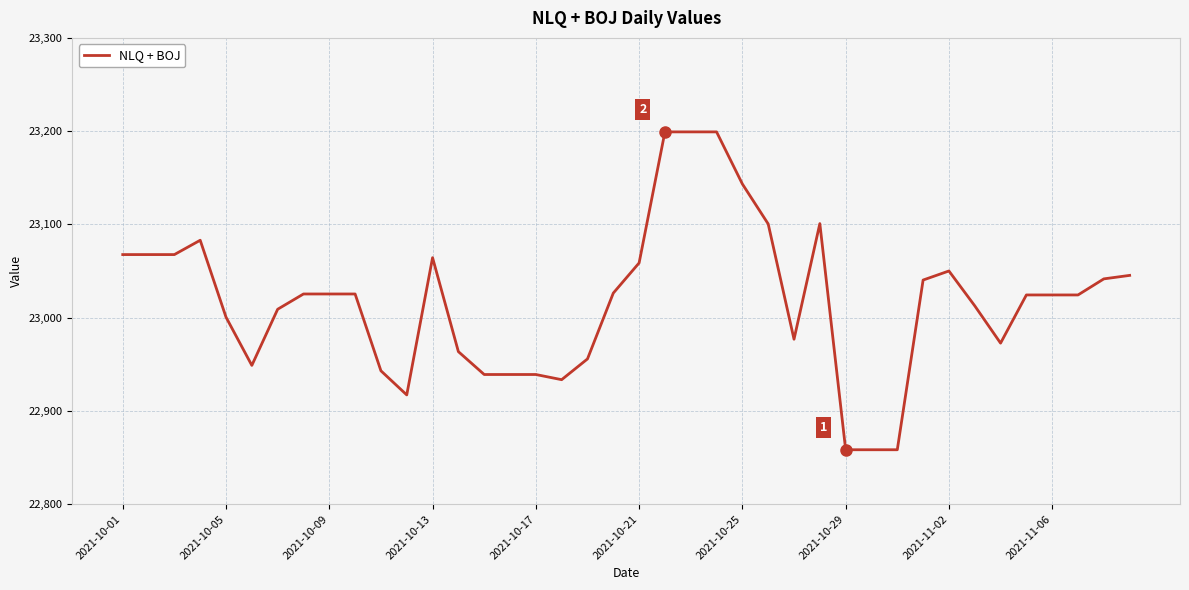

What is the difference between the maximum and minimum values?

340.8